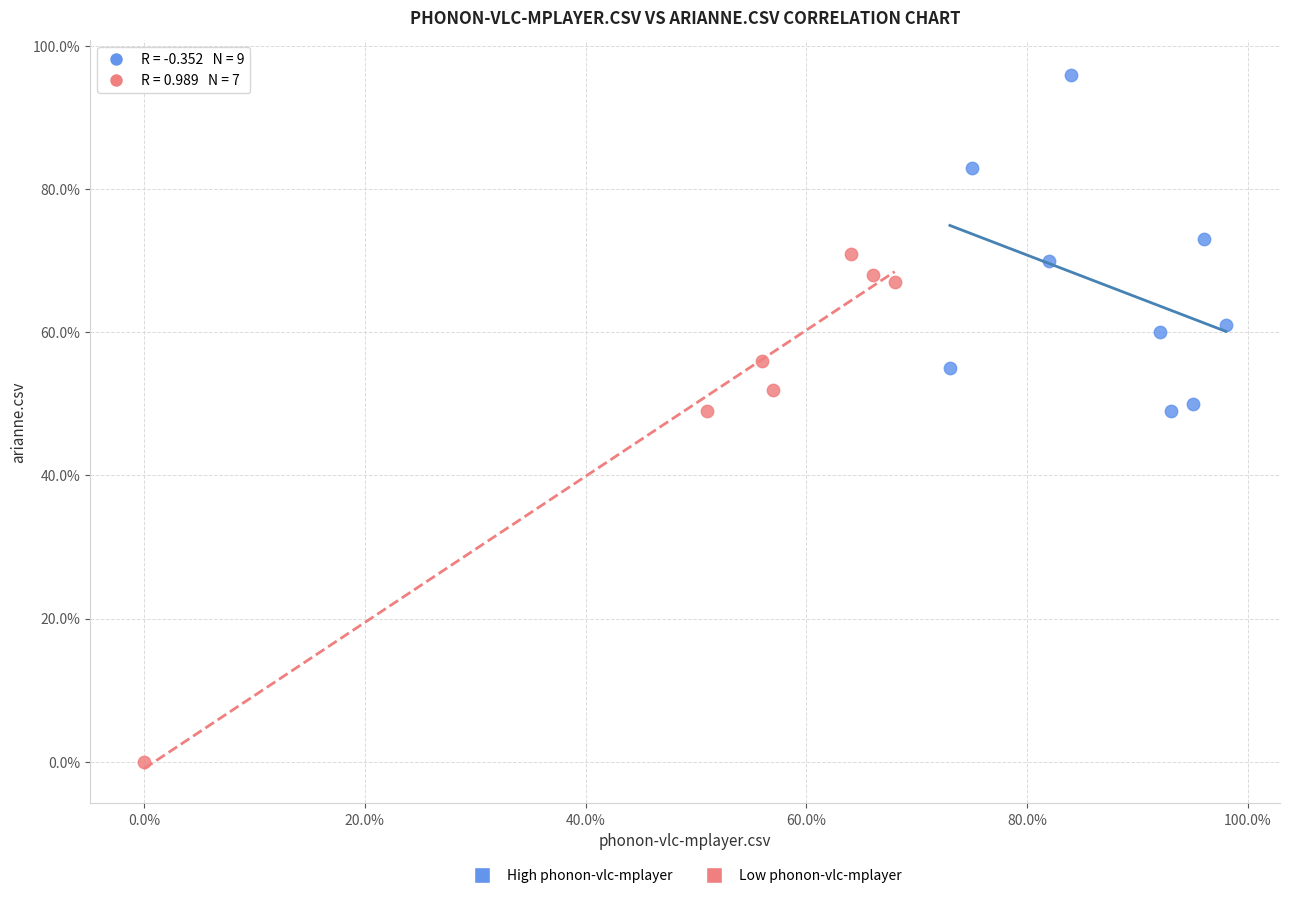

Which series reaches the maximum Y coordinate?

High phonon-vlc-mplayer